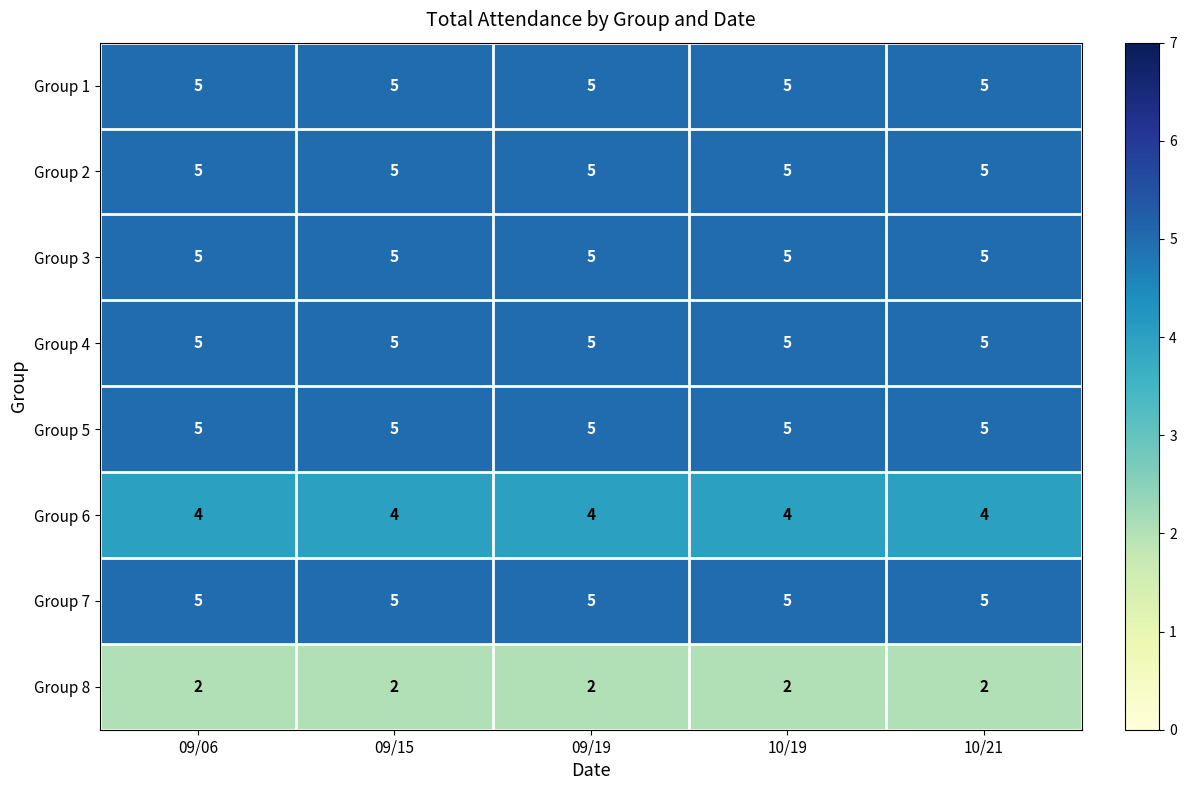

What is the difference between the highest and lowest values at 09/19?

3